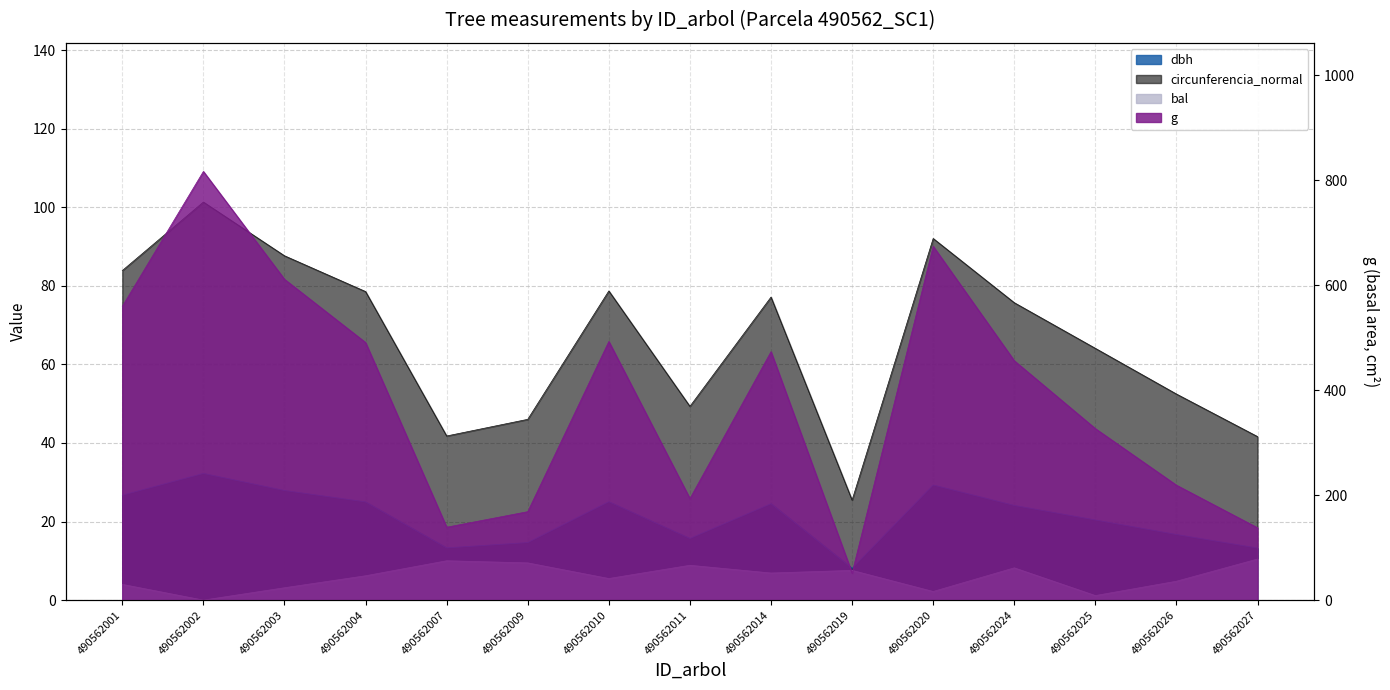

True or false: dbh and g intersect in this chart.

False